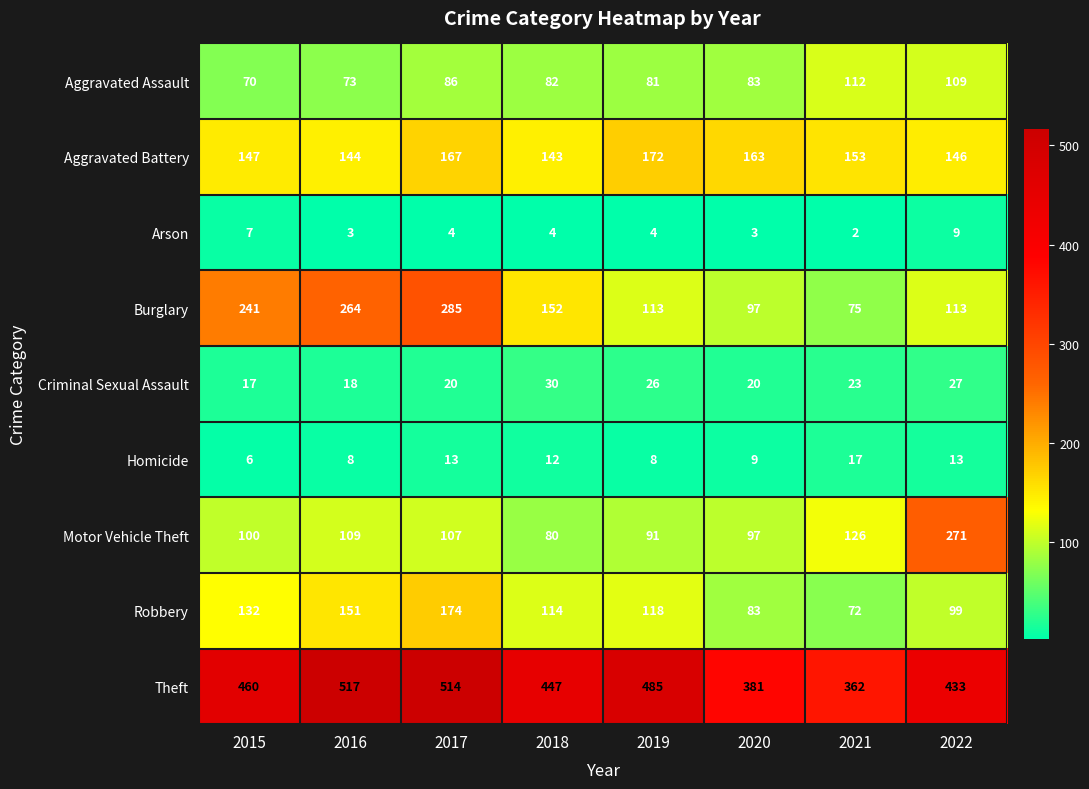

List the labels in order of Motor Vehicle Theft value, smallest first.

2018, 2019, 2020, 2015, 2017, 2016, 2021, 2022